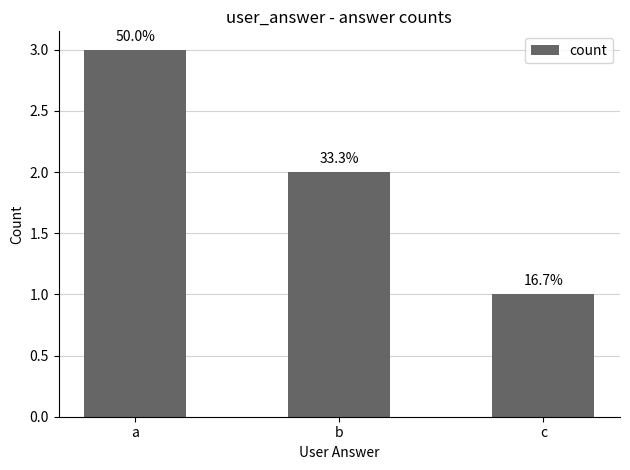

How many bars are there in total?

3